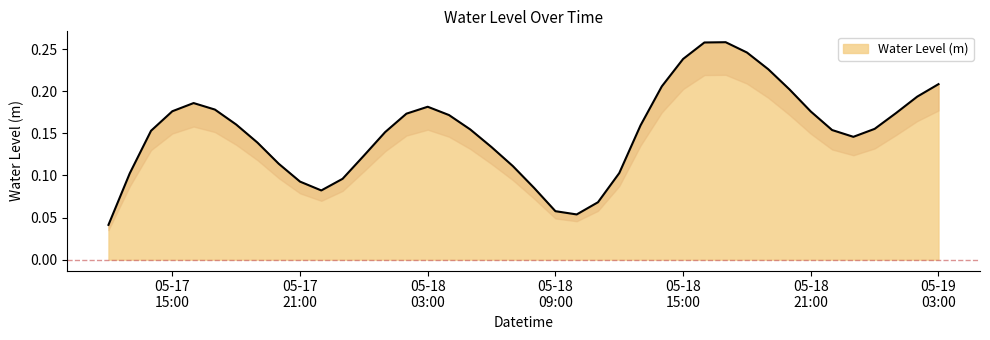

What is the difference between the maximum and minimum values?

0.2